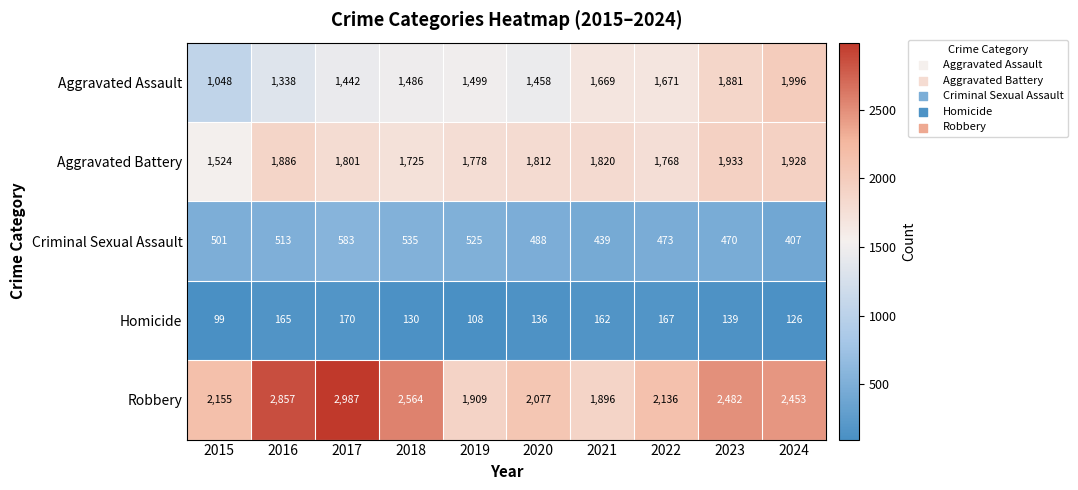

Which series has the widest spread of values?

Robbery